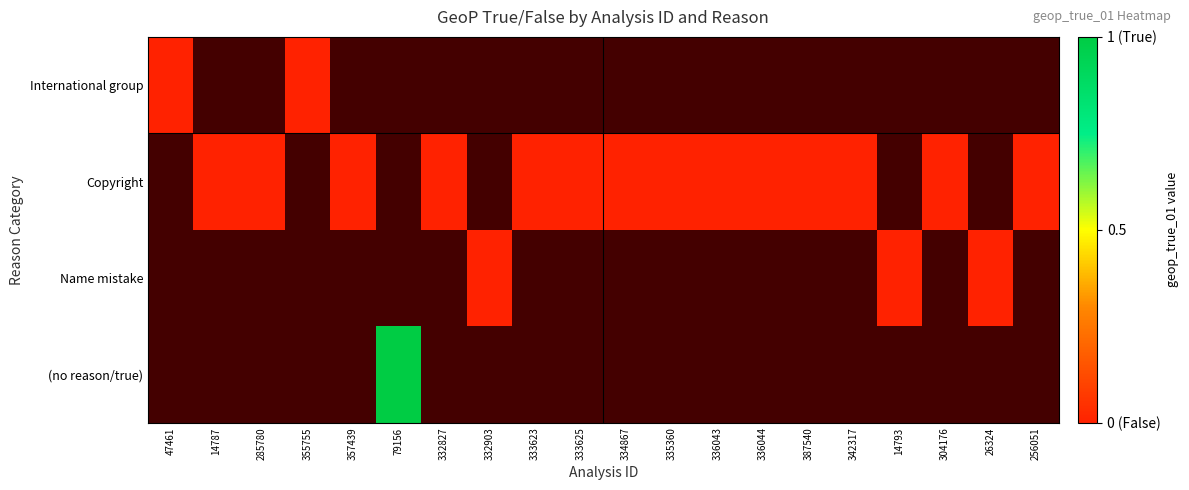

List the series in order of their peak value, lowest first.

International group, Copyright, Name mistake, (no reason/true)